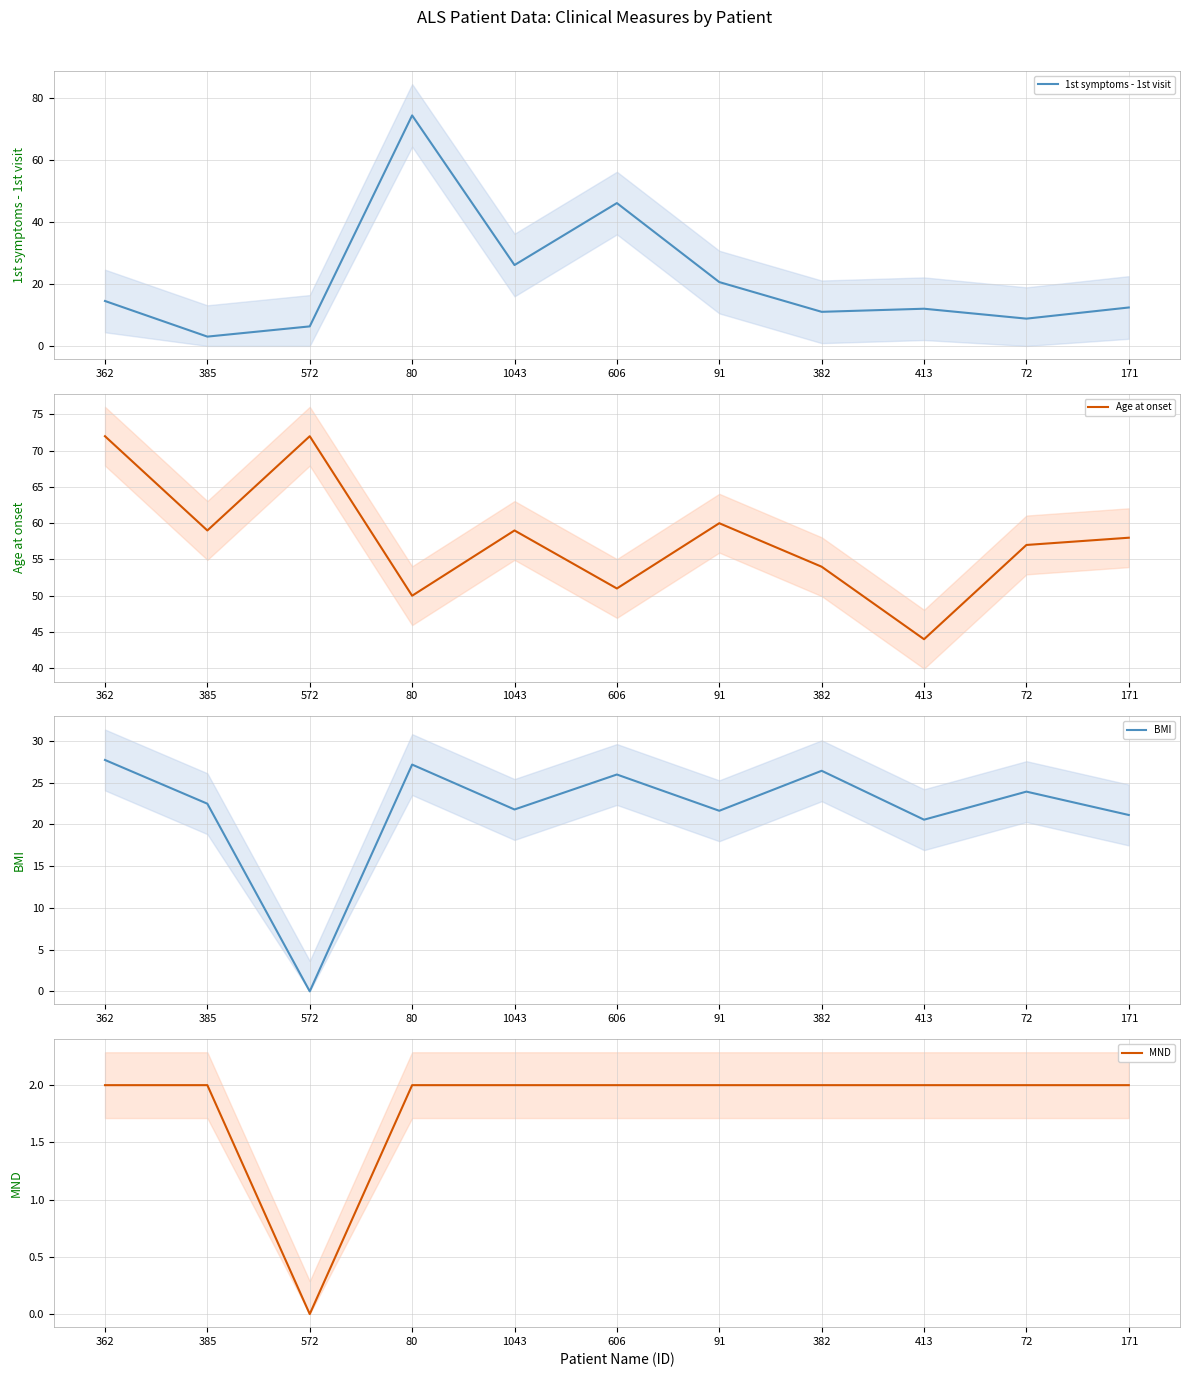

Reading left to right, extract all data points from this chart.

1st symptoms - 1st visit: 14.5	3.0	6.3	74.4	26.1	46.1	20.6	11.0	12.0	8.8	12.4
Age at onset: 72.0	59.0	72.0	50.0	59.0	51.0	60.0	54.0	44.0	57.0	58.0
BMI: 27.7	22.5	0.0	27.2	21.8	26.0	21.6	26.4	20.6	23.9	21.1
MND: 2.0	2.0	0.0	2.0	2.0	2.0	2.0	2.0	2.0	2.0	2.0